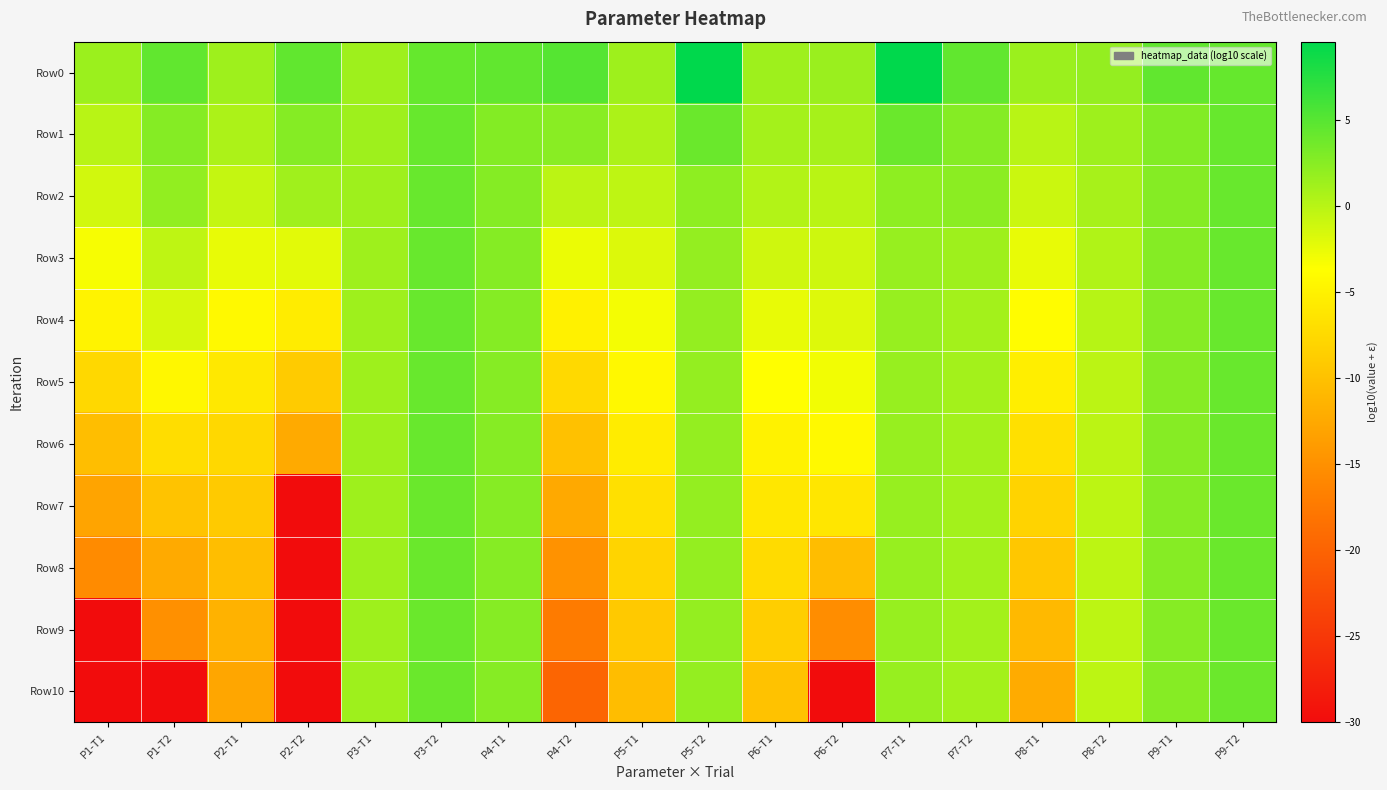

What is the minimum value shown in the chart?

-30.0